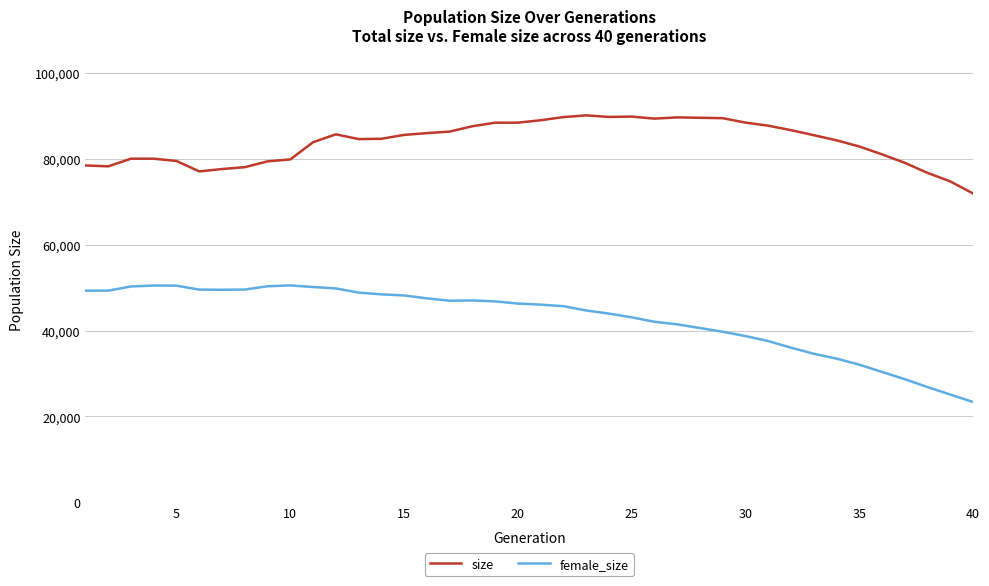

Does the chart display data point markers on the line(s)?

No